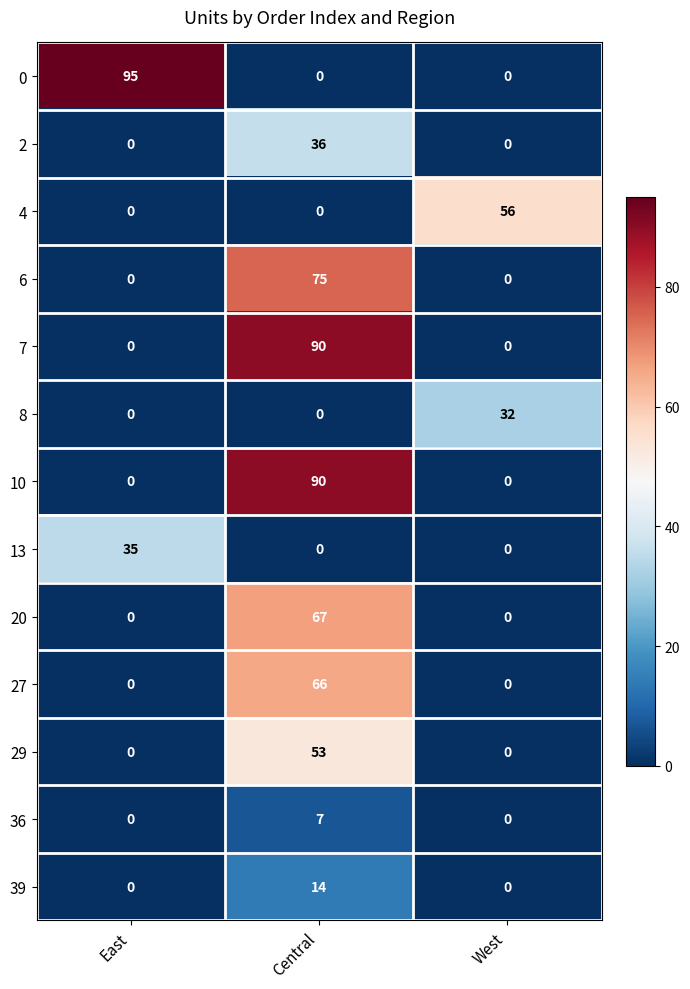

Which series has the largest range (max minus min)?

0